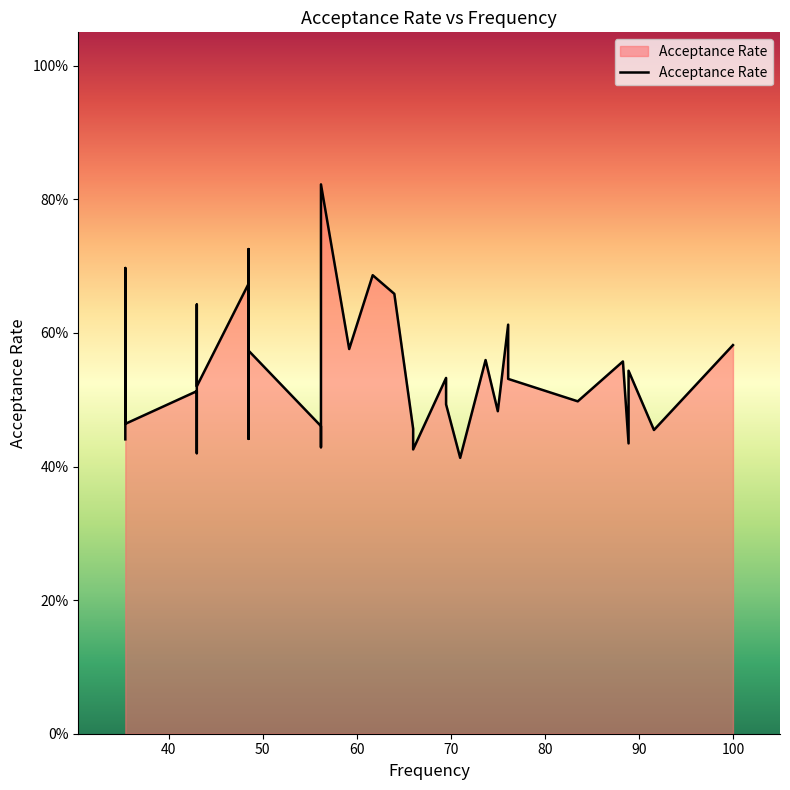

True or false: there are more than 1 points higher than both neighbors.

True